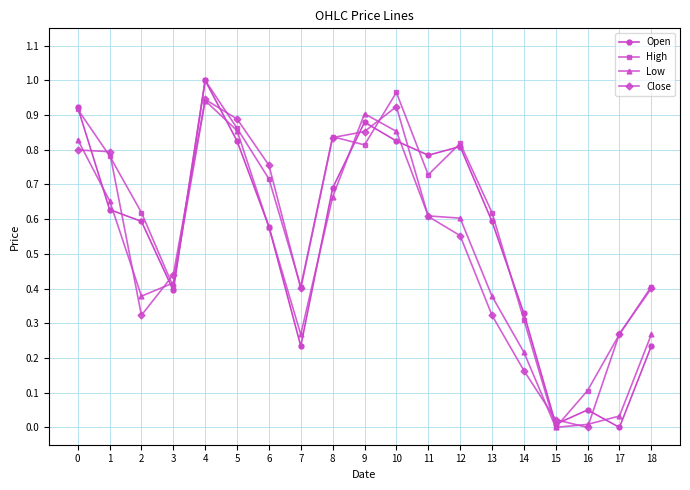

True or false: Low and High cross at least once.

True